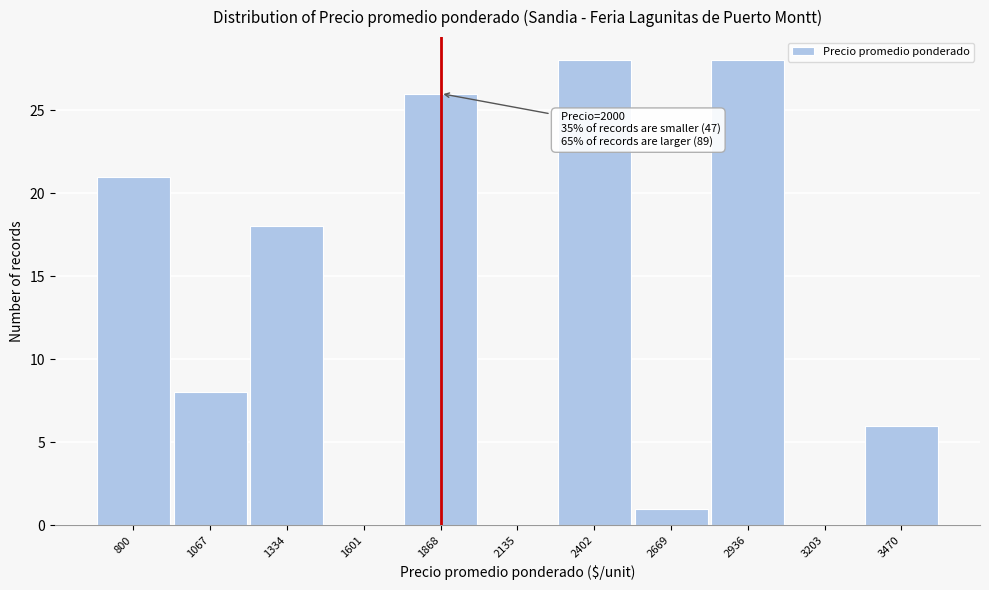

Reading left to right, what are all the values shown in this chart?

800=21	1067=8	1334=18	1601=0	1868=26	2135=0	2402=28	2669=1	2936=28	3203=0	3470=6